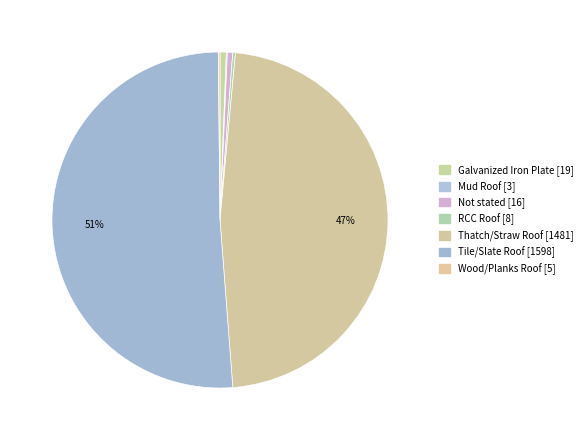

What is the majority slice?

Tile/Slate Roof